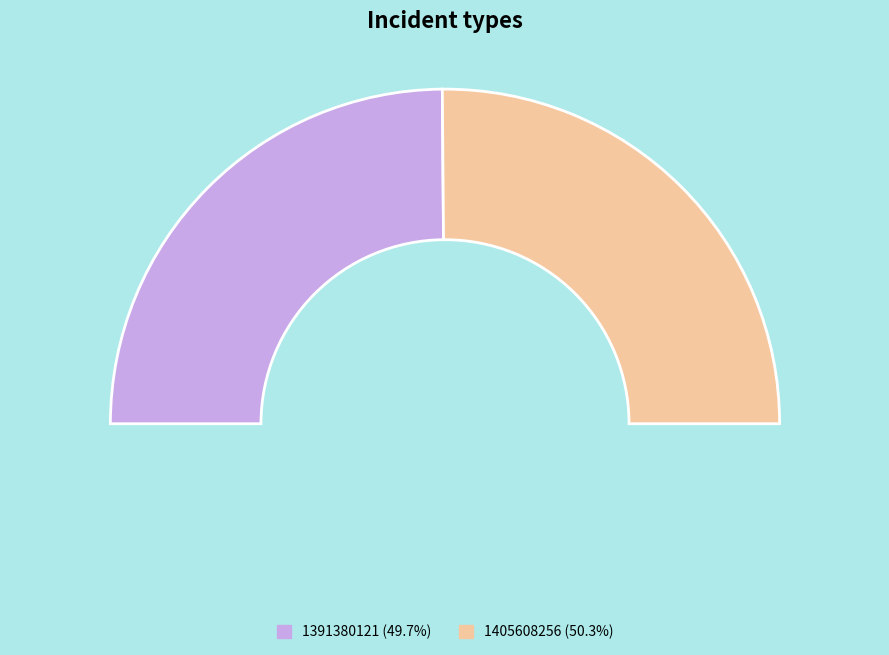

How many slices are in this pie chart?

2